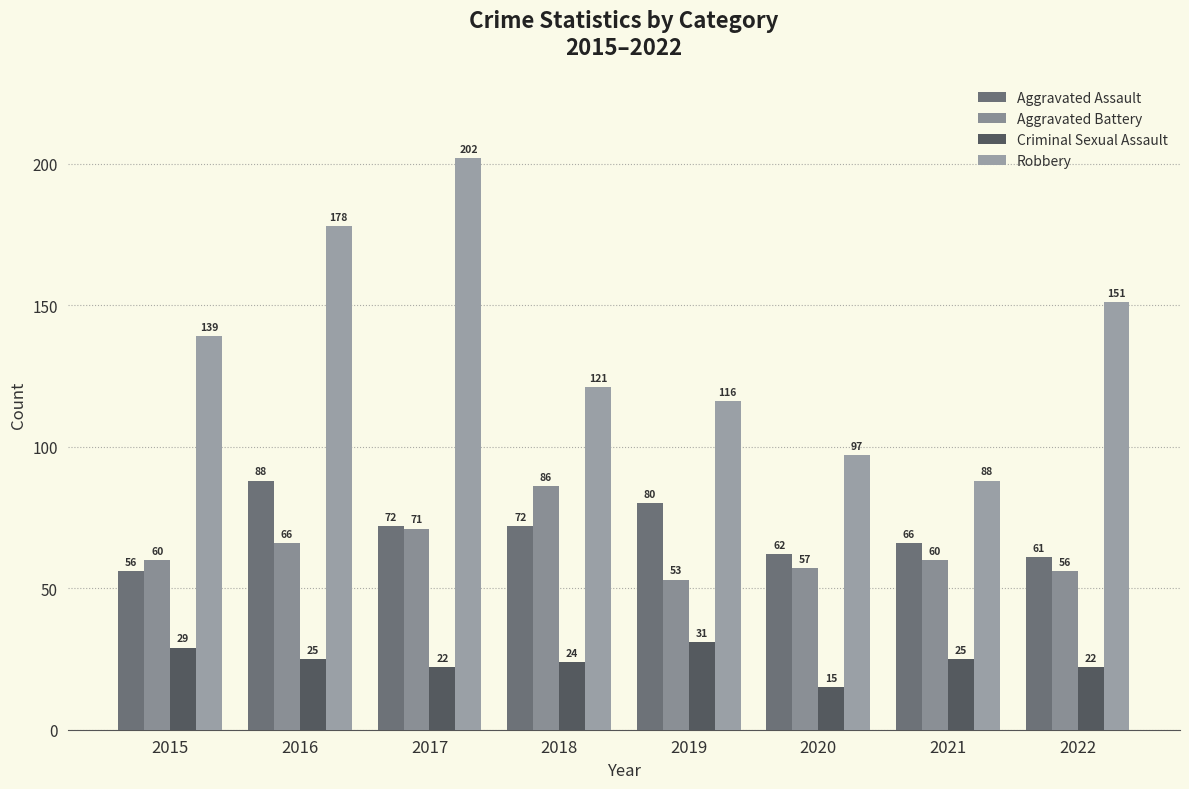

True or false: Criminal Sexual Assault has a value of 38 at 2017.

False